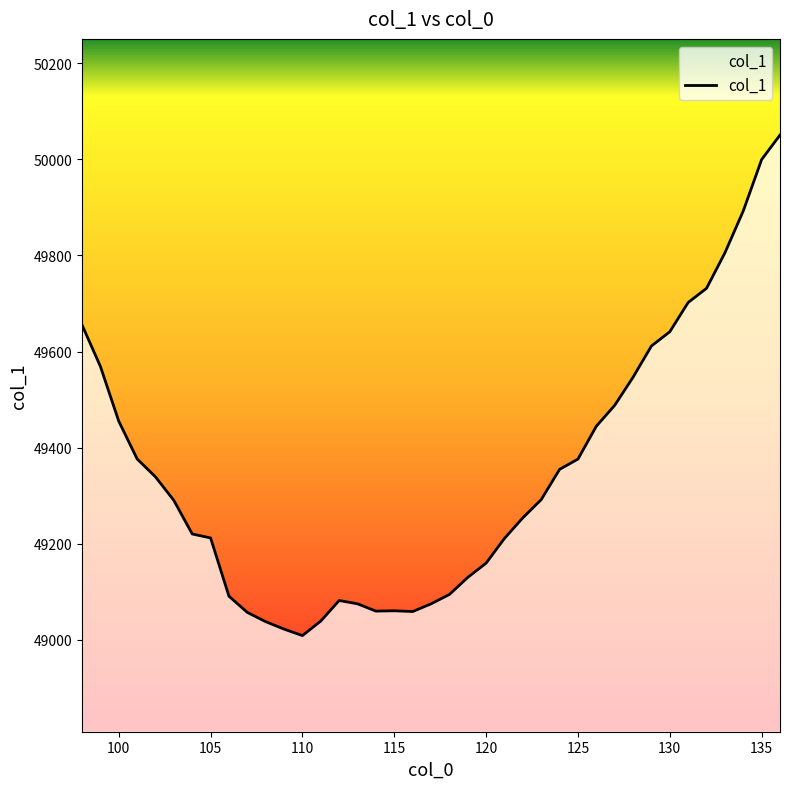

What is the smallest value displayed?

49009.1